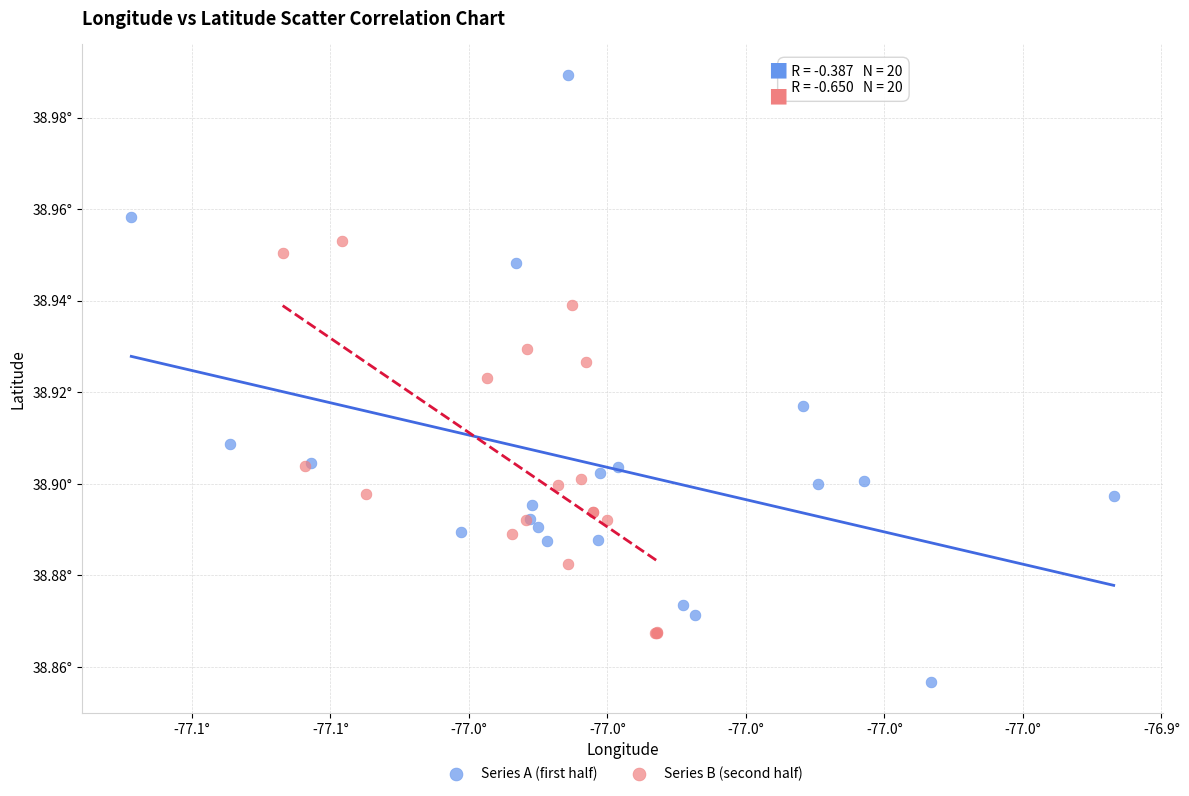

Which series reaches the minimum Y coordinate?

Series A (first half)